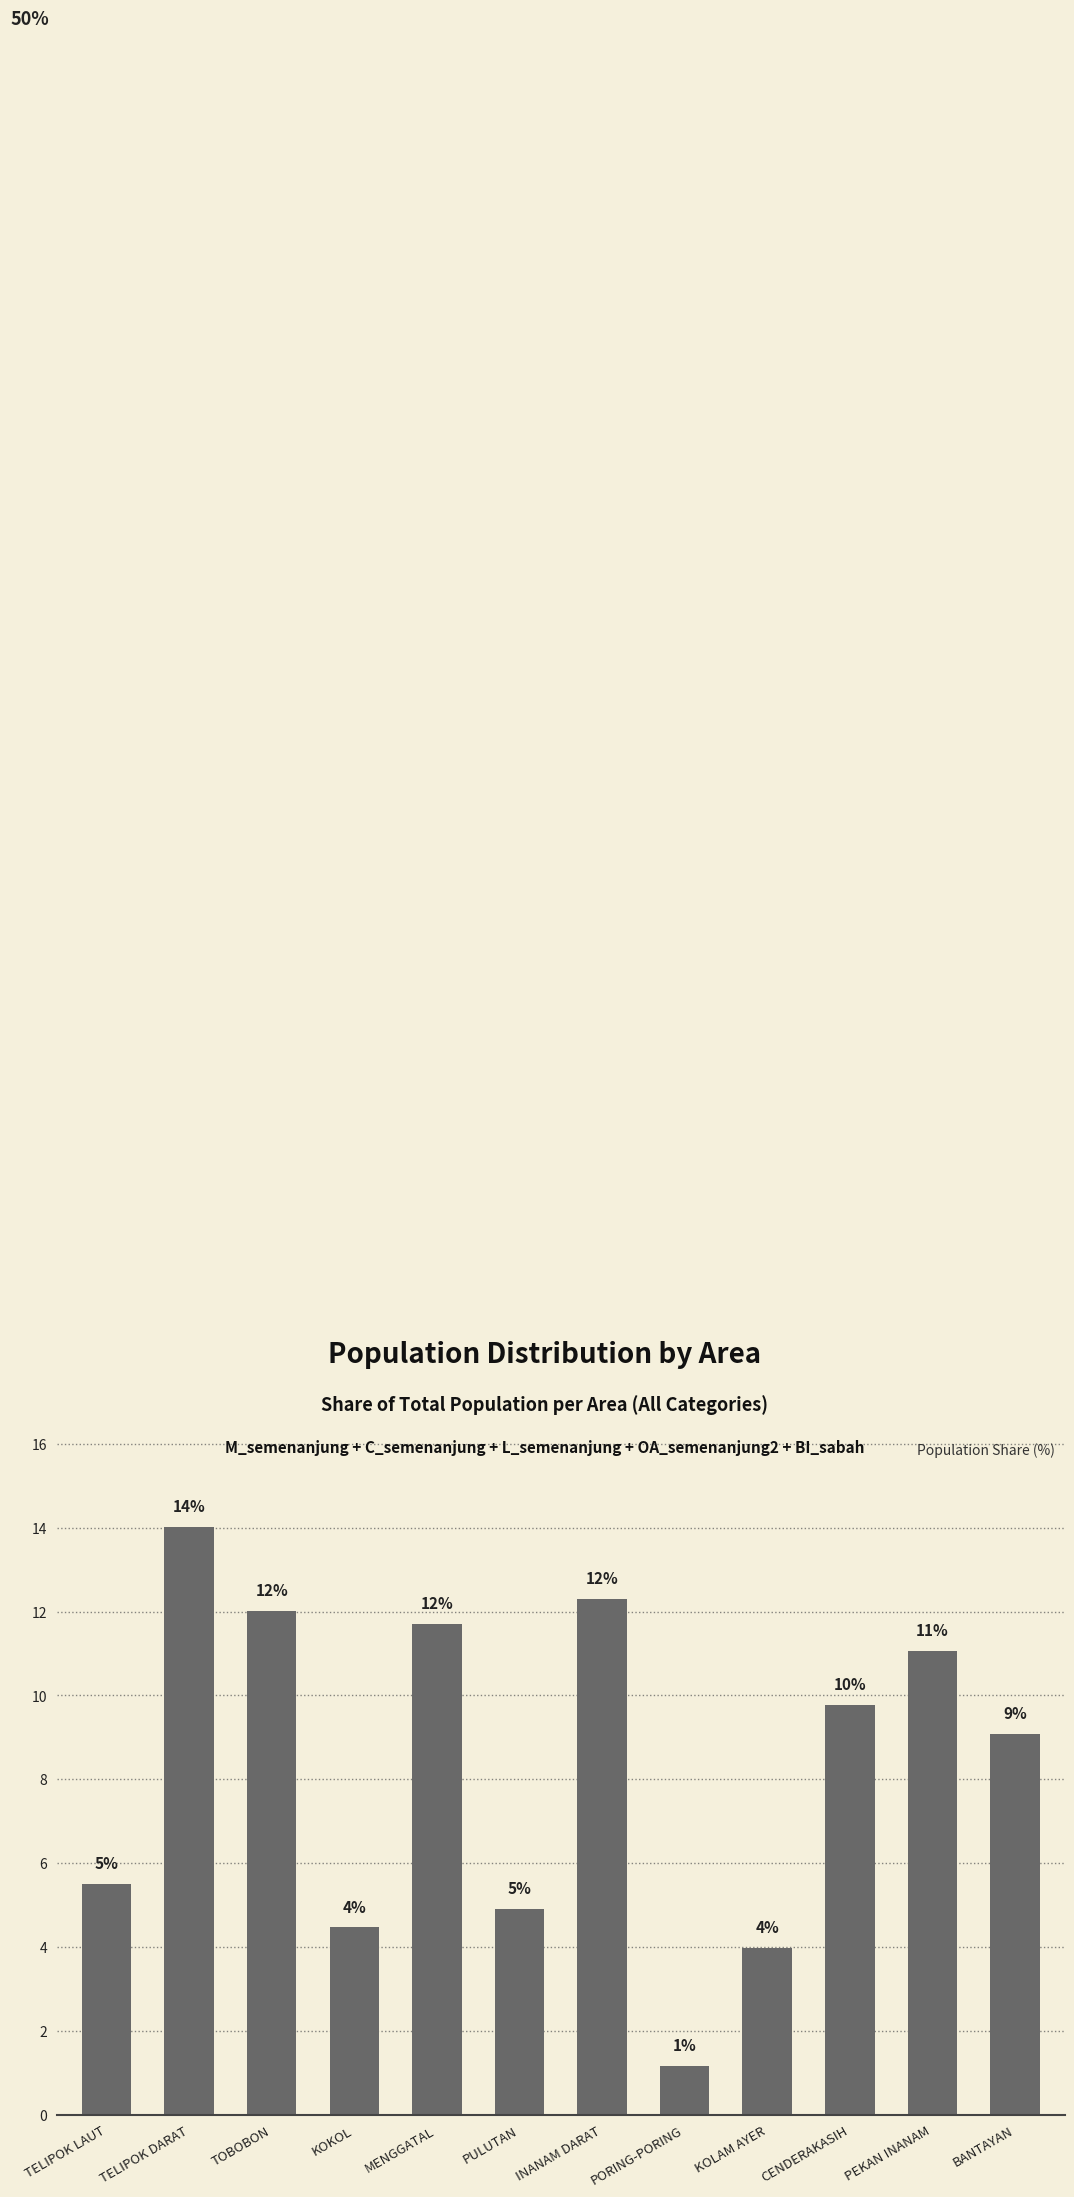

How many bars are there in total?

12